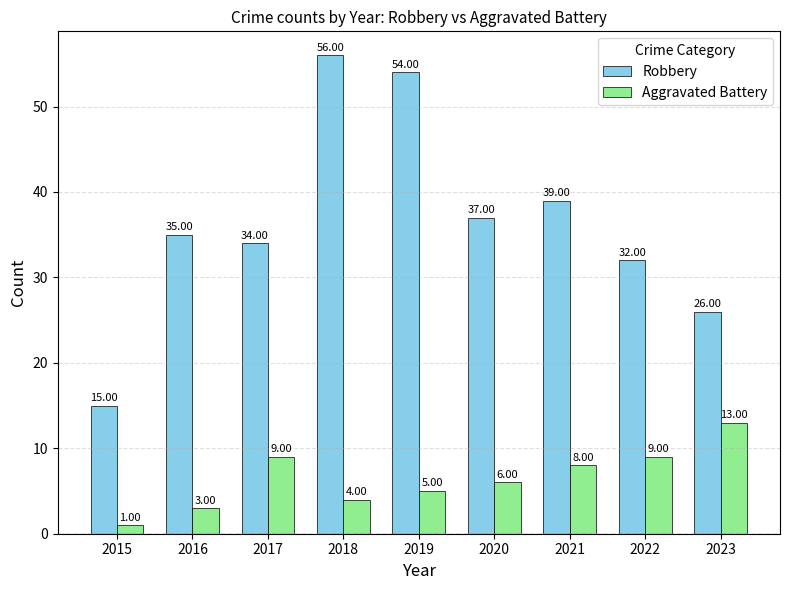

How many series are shown in this chart?

2